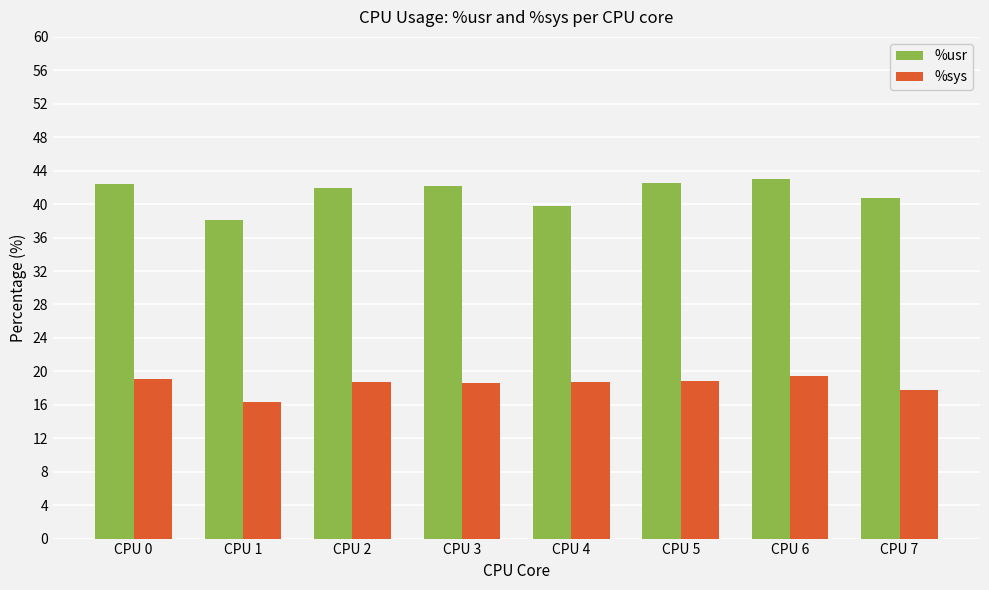

The %usr series shows 42.5 at CPU 5. True or false?

True